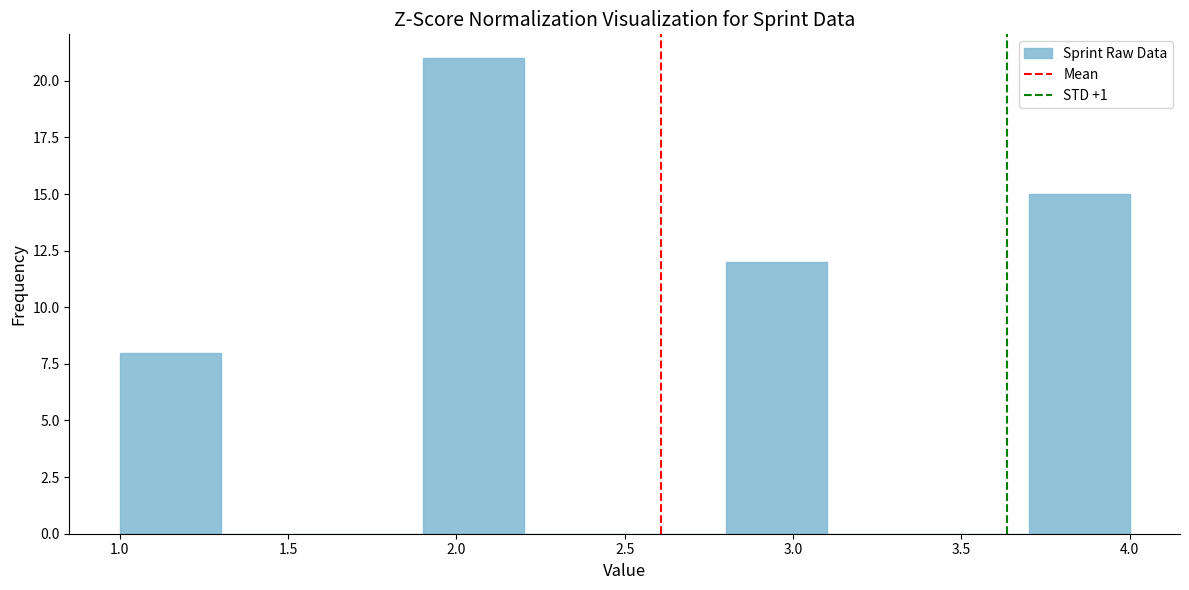

Reading left to right, list every bar in this chart as the range it spans on the x-axis followed by its height. The values are not printed on the chart, so give them approximately, as read against the axis.

1.0 to 1.3: 8
1.3 to 1.6: 0
1.6 to 1.9: 0
1.9 to 2.2: 21
2.2 to 2.5: 0
2.5 to 2.8: 0
2.8 to 3.1: 12
3.1 to 3.4: 0
3.4 to 3.7: 0
3.7 to 4.0: 15